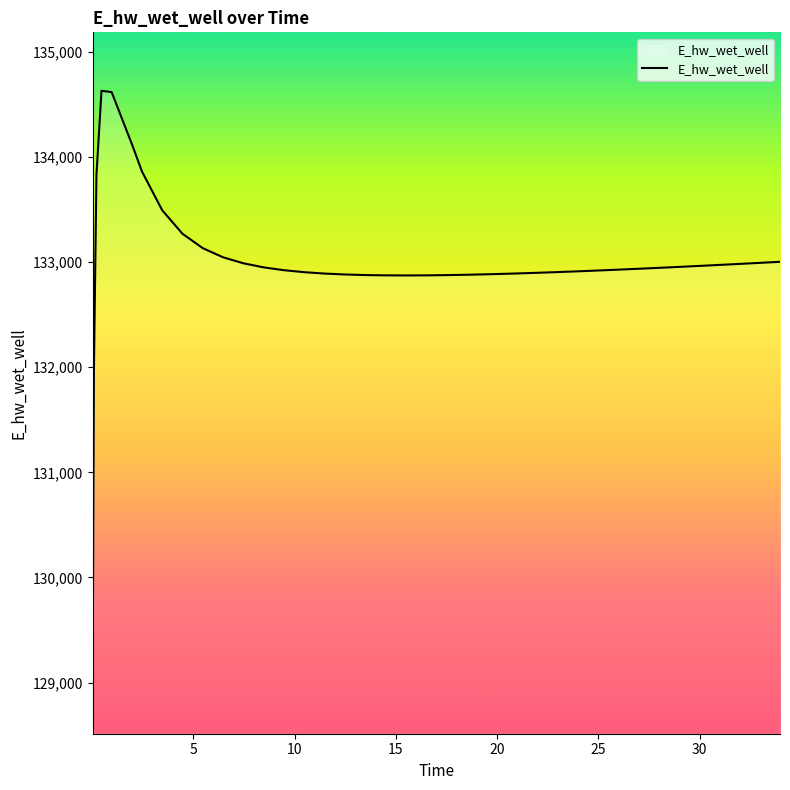

How many values exceed 132931?

20